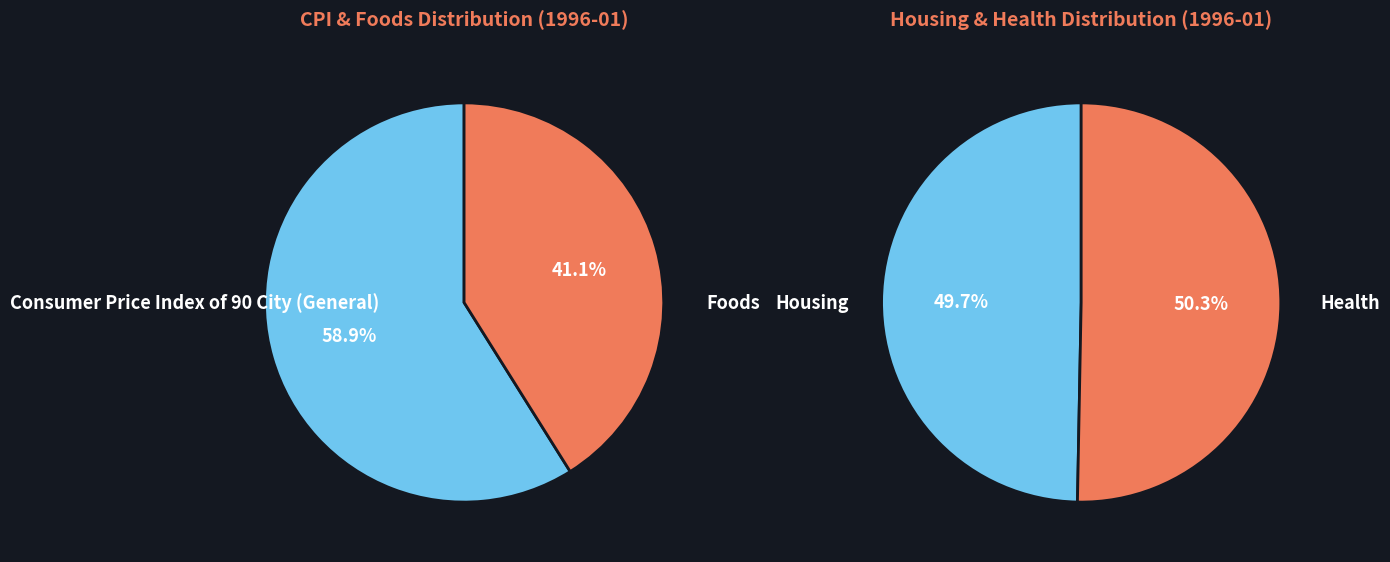

How many slices are in this pie chart?

4